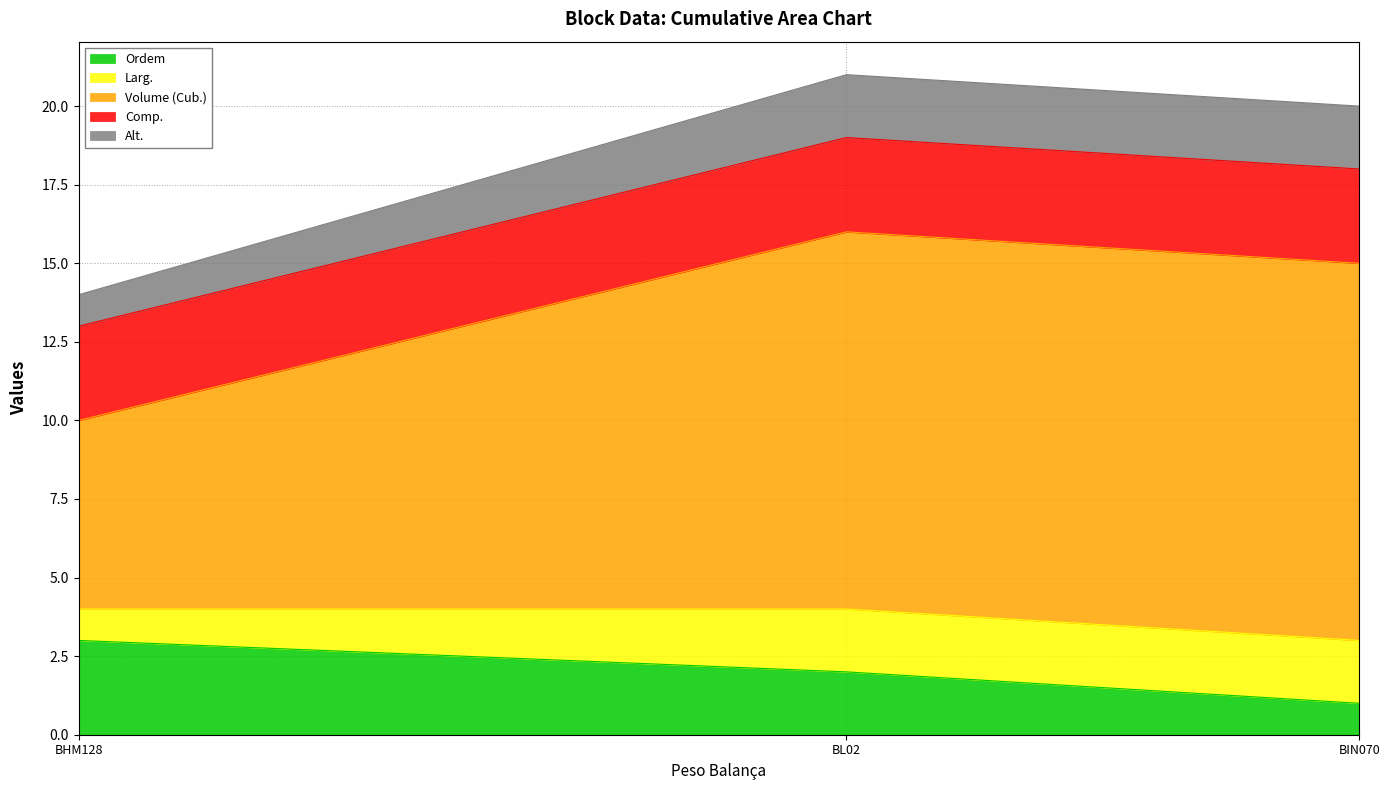

What is the label of the 2nd point from the left?

BL02